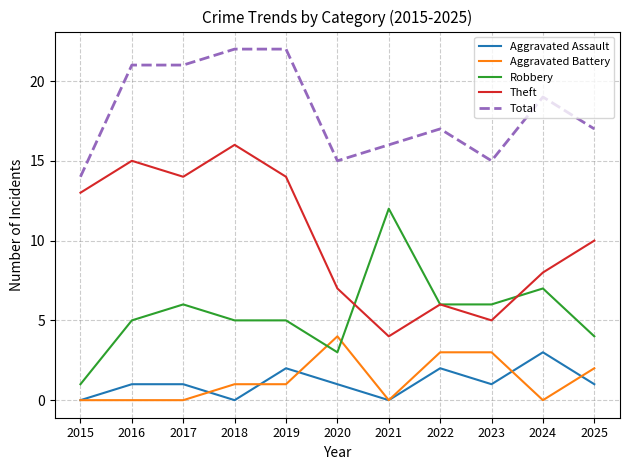

Where is the first local minimum for Aggravated Assault?

2018